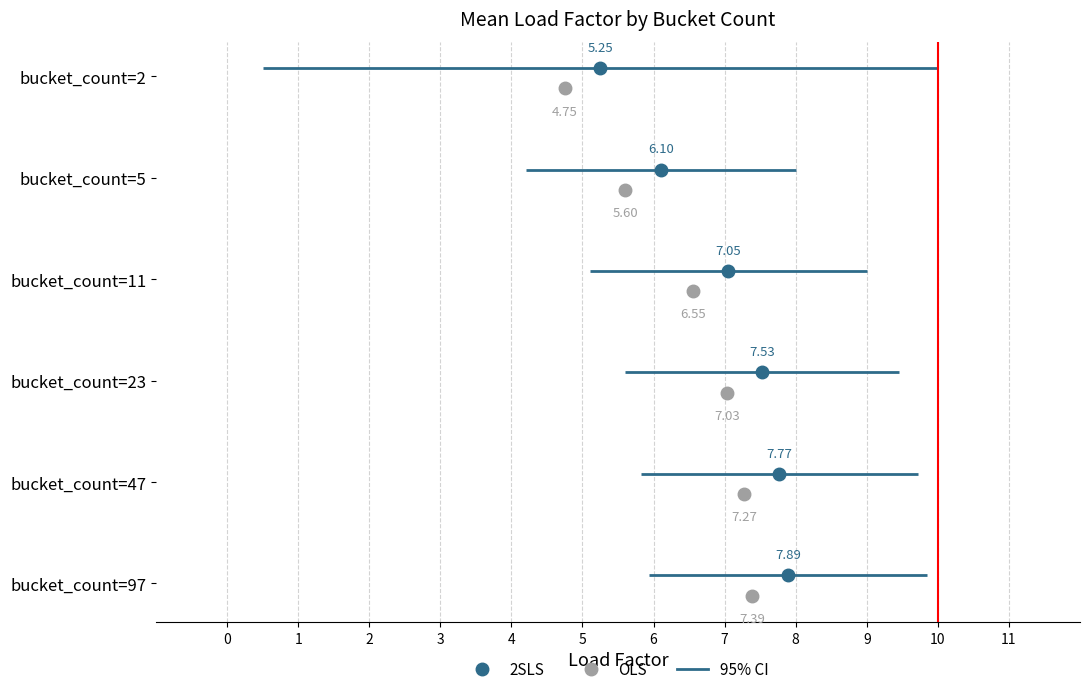

Rank the categories by mean_load_factor_num value from highest to lowest.

bucket_count=97, bucket_count=47, bucket_count=23, bucket_count=11, bucket_count=5, bucket_count=2